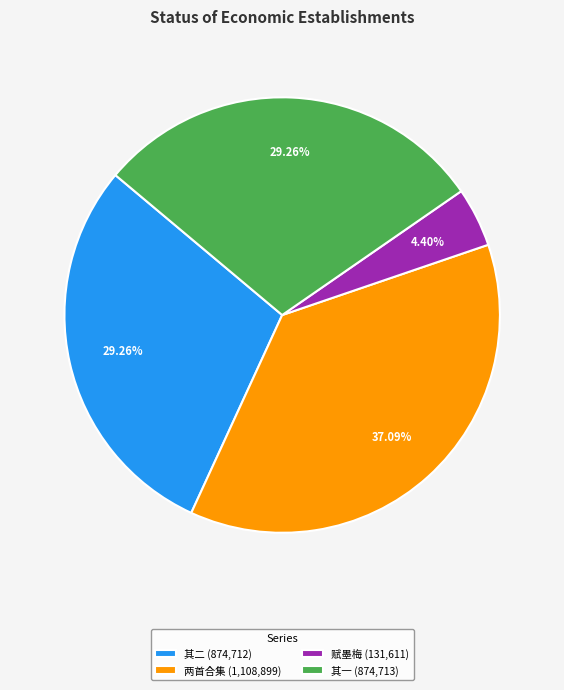

Is there any slice that represents more than half of the pie?

No